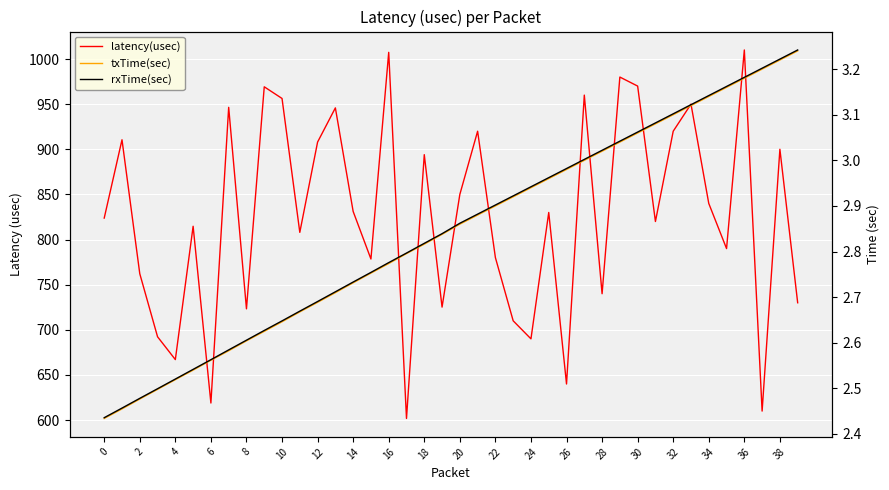

Reading left to right, transcribe all the data shown in this chart.

latency(usec): 823.8	910.5	762.1	692.3	667.0	814.7	618.9	946.4	723.3	969.2	956.3	808.0	908.0	945.8	831.1	778.5	1007.4	601.8	894.0	725.2	850.0	920.0	780.0	710.0	690.0	830.0	640.0	960.0	740.0	980.0	970.0	820.0	920.0	950.0	840.0	790.0	1010.0	610.0	900.0	730.0
txTime(sec): 2.4	2.5	2.5	2.5	2.5	2.5	2.6	2.6	2.6	2.6	2.6	2.7	2.7	2.7	2.7	2.8	2.8	2.8	2.8	2.8	2.9	2.9	2.9	2.9	2.9	3.0	3.0	3.0	3.0	3.0	3.1	3.1	3.1	3.1	3.1	3.2	3.2	3.2	3.2	3.2
rxTime(sec): 2.4	2.5	2.5	2.5	2.5	2.5	2.6	2.6	2.6	2.6	2.6	2.7	2.7	2.7	2.7	2.8	2.8	2.8	2.8	2.8	2.9	2.9	2.9	2.9	2.9	3.0	3.0	3.0	3.0	3.0	3.1	3.1	3.1	3.1	3.1	3.2	3.2	3.2	3.2	3.2